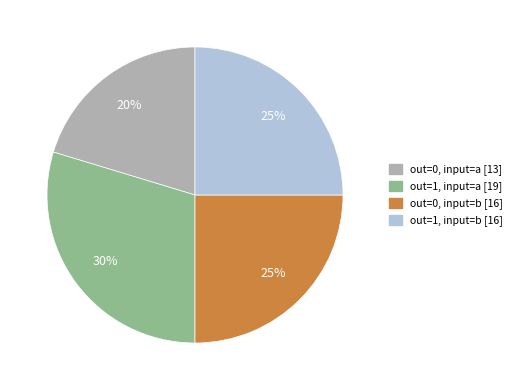

Is there a majority slice in this chart?

No